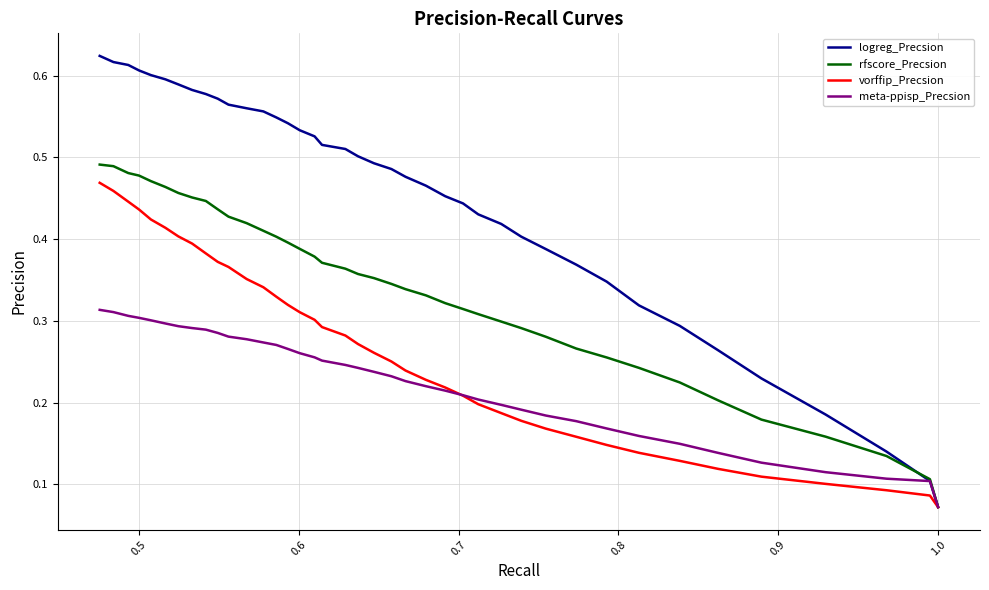

Count the vorffip_Precsion values in the range 0 to 1.

40